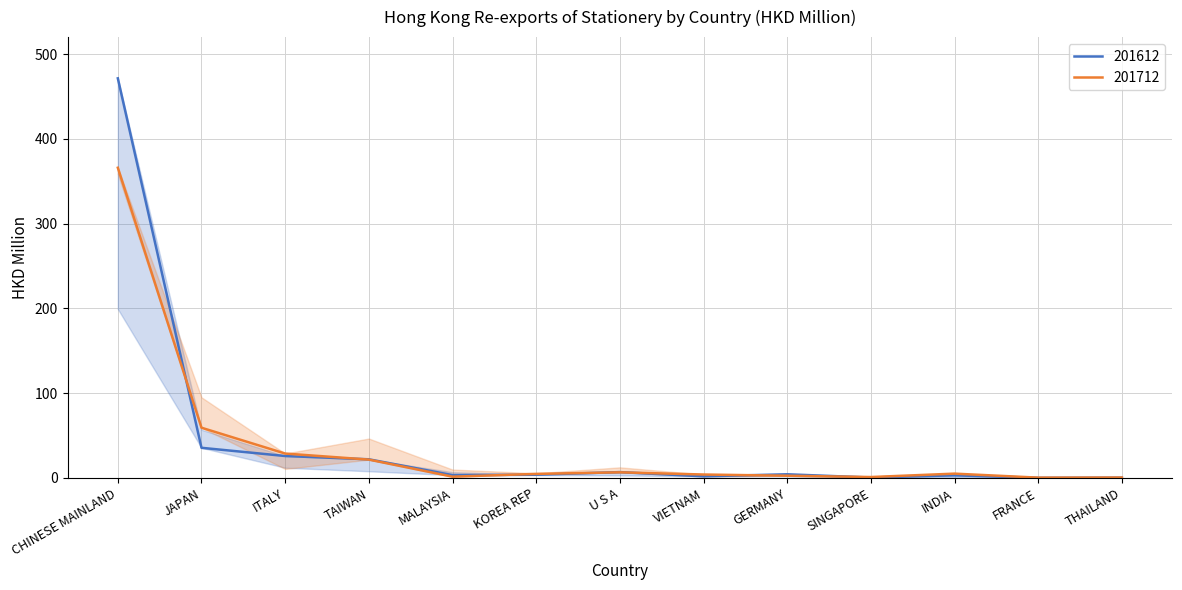

Is it true that share_201612 equals 7.2 at ITALY?

False